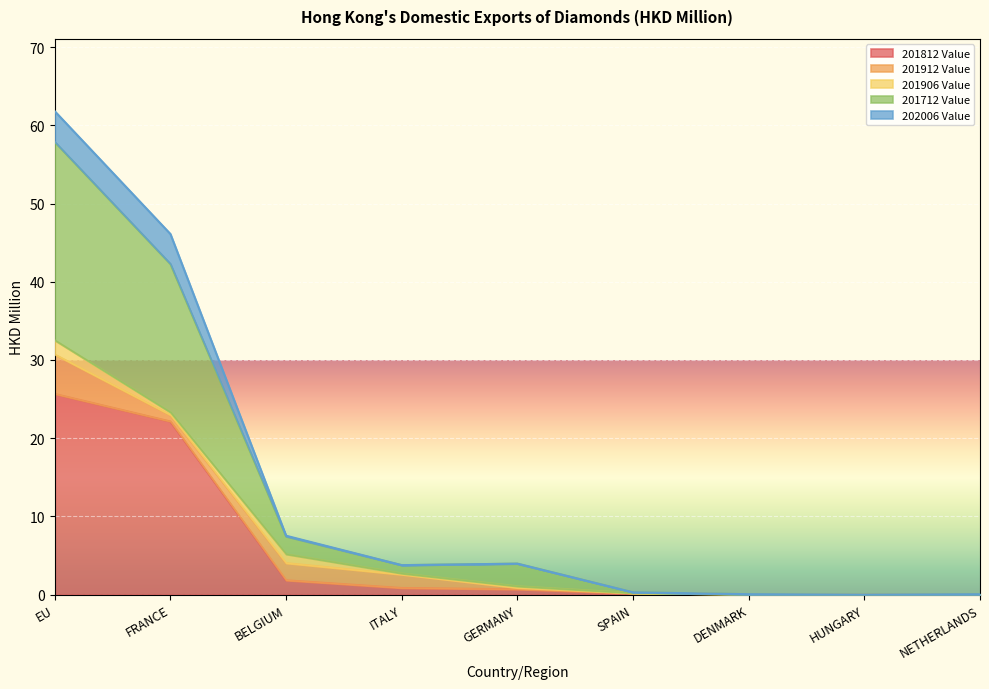

Is the value of 201712 Value at BELGIUM greater than the value of 201812 Value at HUNGARY?

Yes